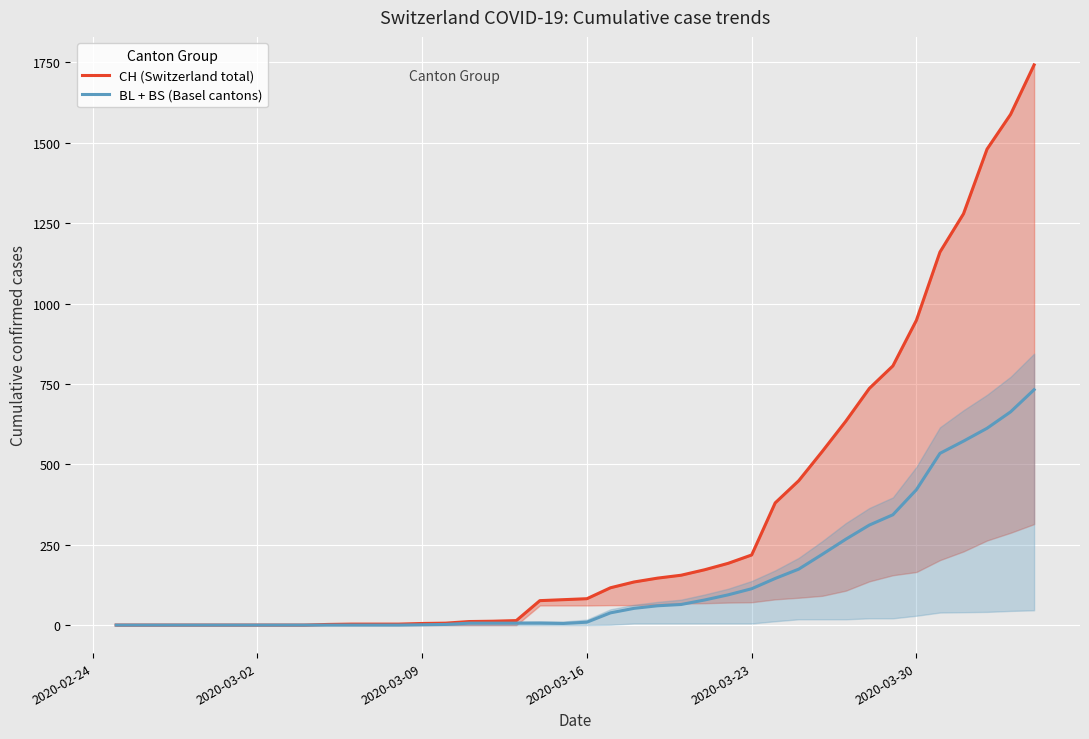

What is the greatest value displayed?

1742